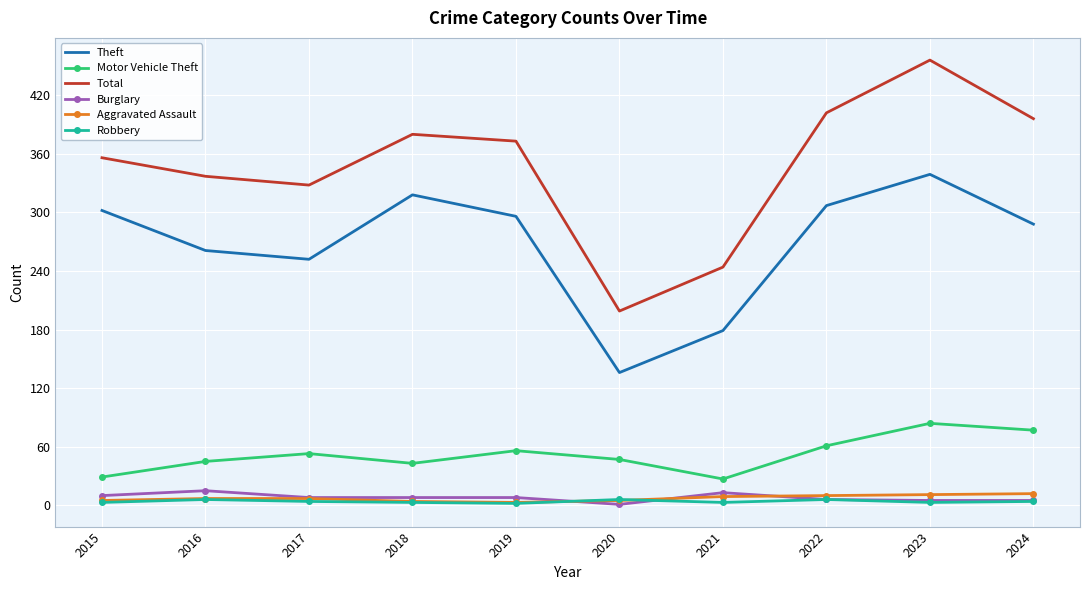

The value of Theft at 2024 is 100. True or false?

False